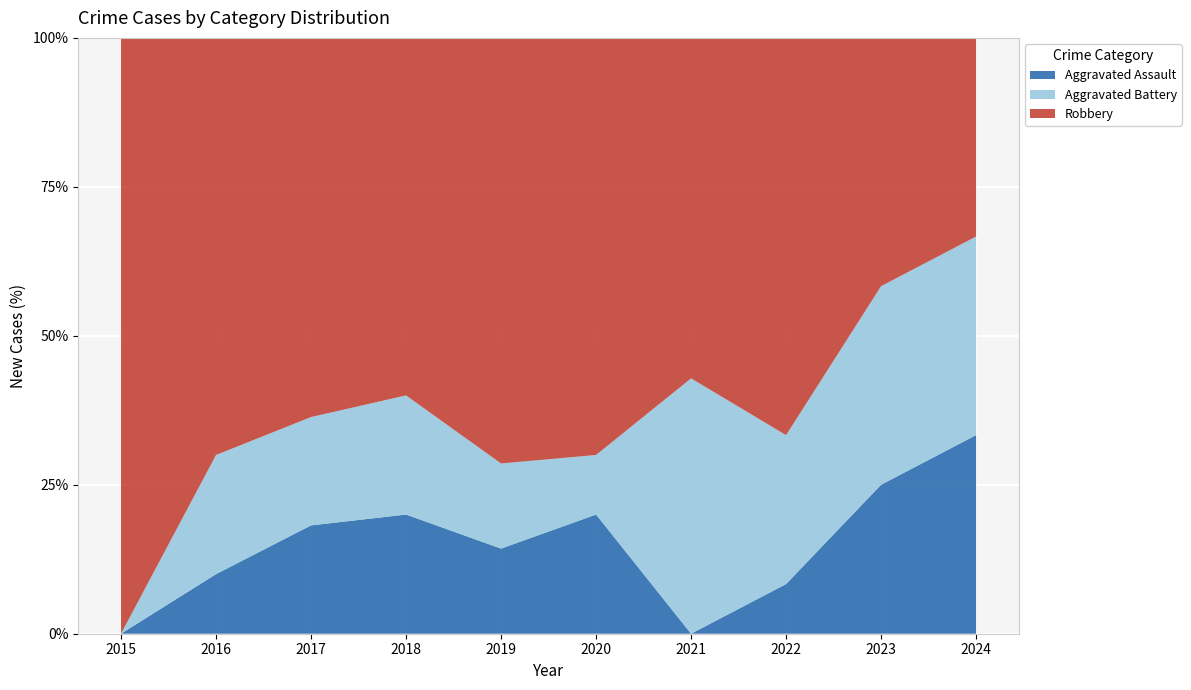

Reading left to right, list all the values displayed in this chart.

Aggravated Assault: 2015=0	2016=1	2017=2	2018=2	2019=1	2020=2	2021=0	2022=1	2023=3	2024=1
Aggravated Battery: 2015=0	2016=2	2017=2	2018=2	2019=1	2020=1	2021=3	2022=3	2023=4	2024=1
Robbery: 2015=7	2016=7	2017=7	2018=6	2019=5	2020=7	2021=4	2022=8	2023=5	2024=1